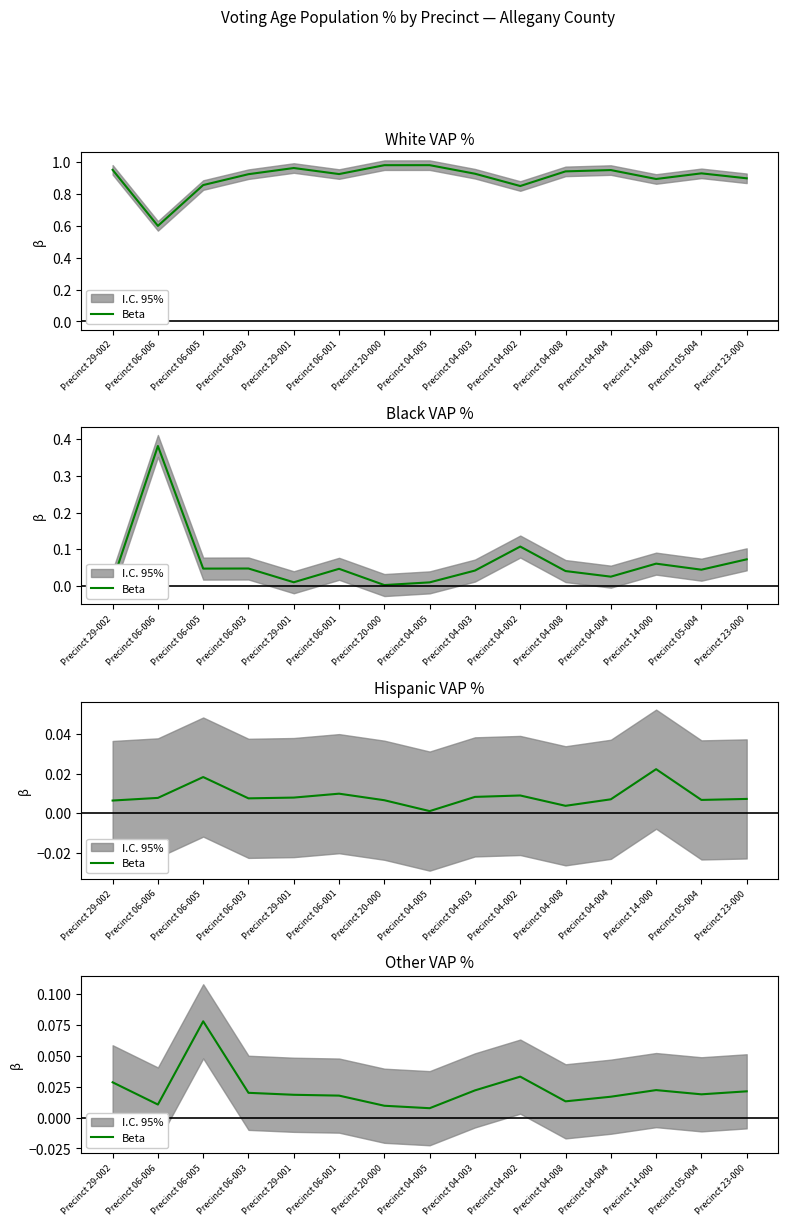

What position from the right is Precinct 04-003?

7